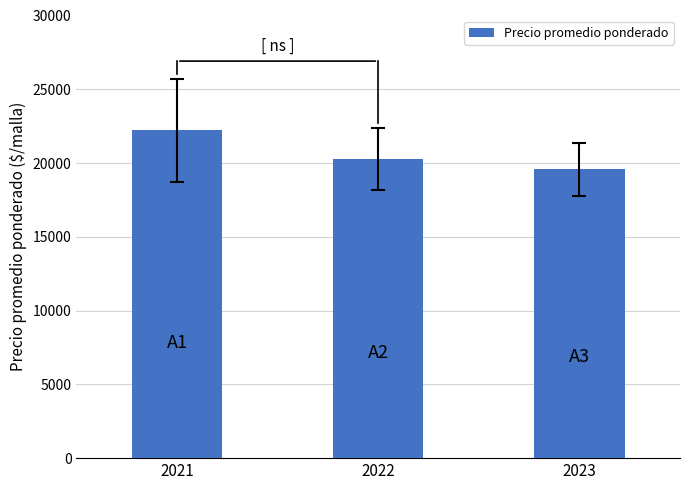

How many data points are less than 20286?

1